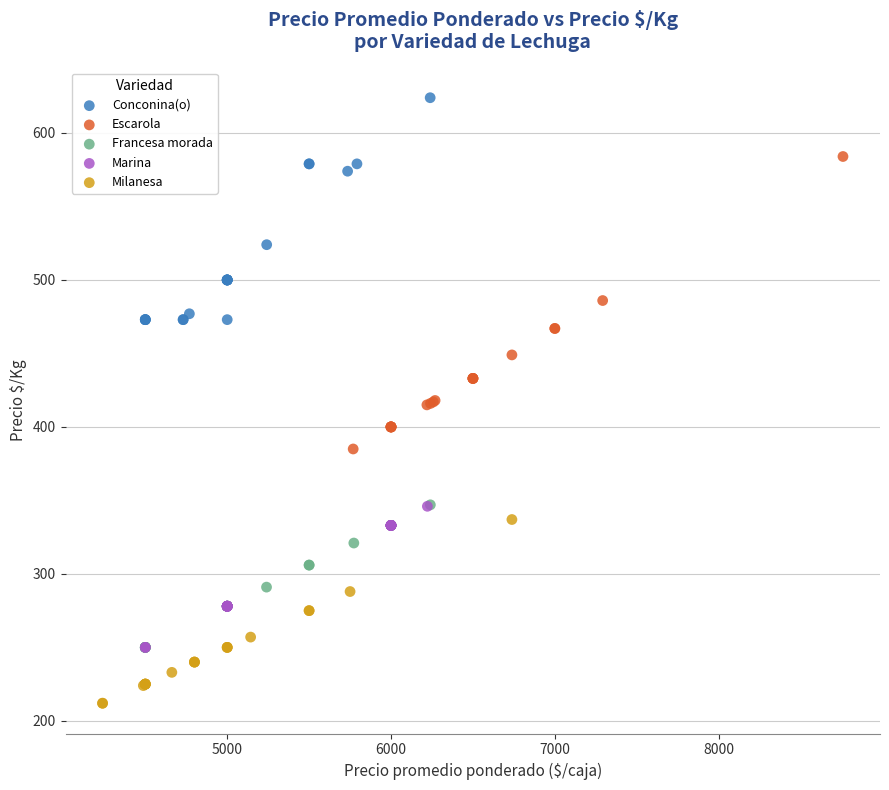

Which series has the widest spread of Y values?

Escarola